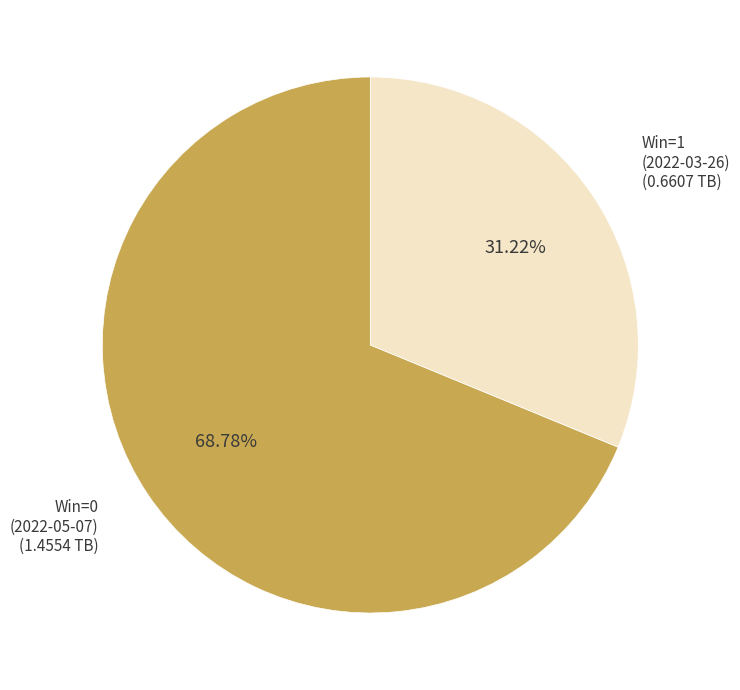

What percentage is the Win=0 (2022-05-07) slice, to the nearest percent?

69%